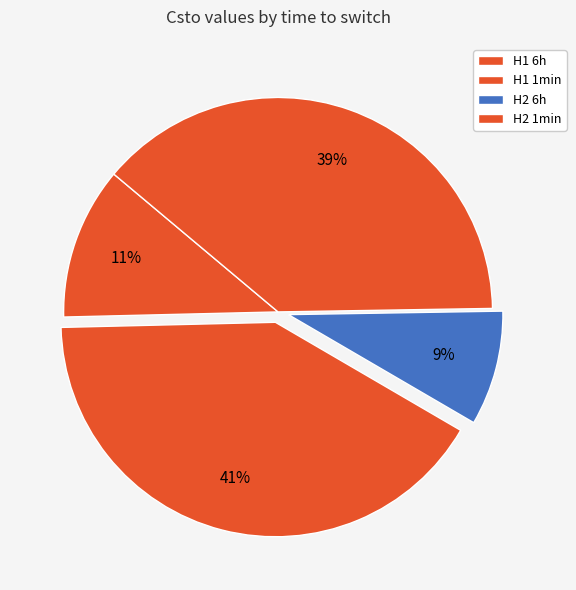

Which has a higher value, H2 6h or H2 1min?

H2 1min